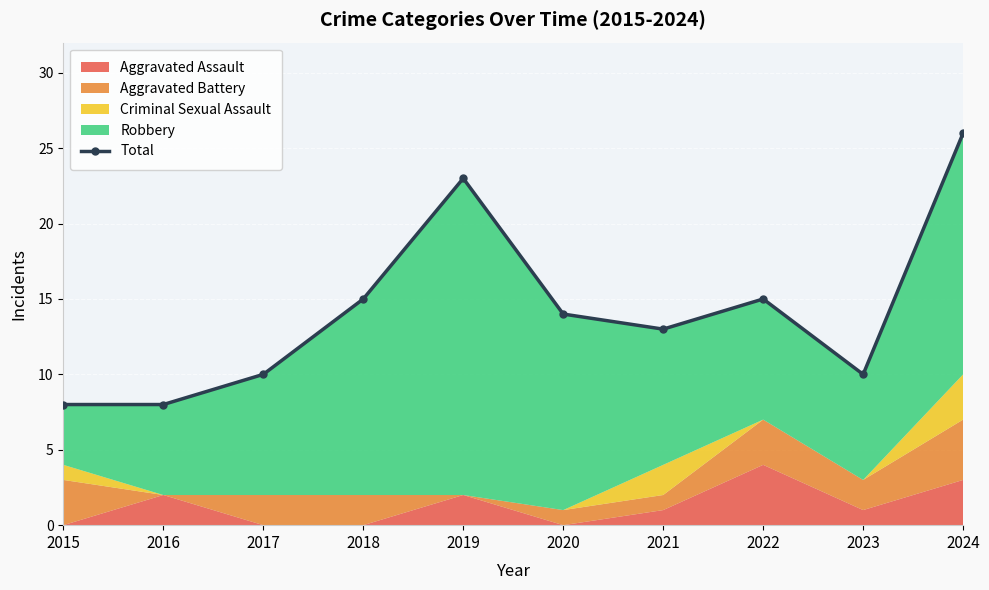

Is it true that the value at 2019 is 23?

True